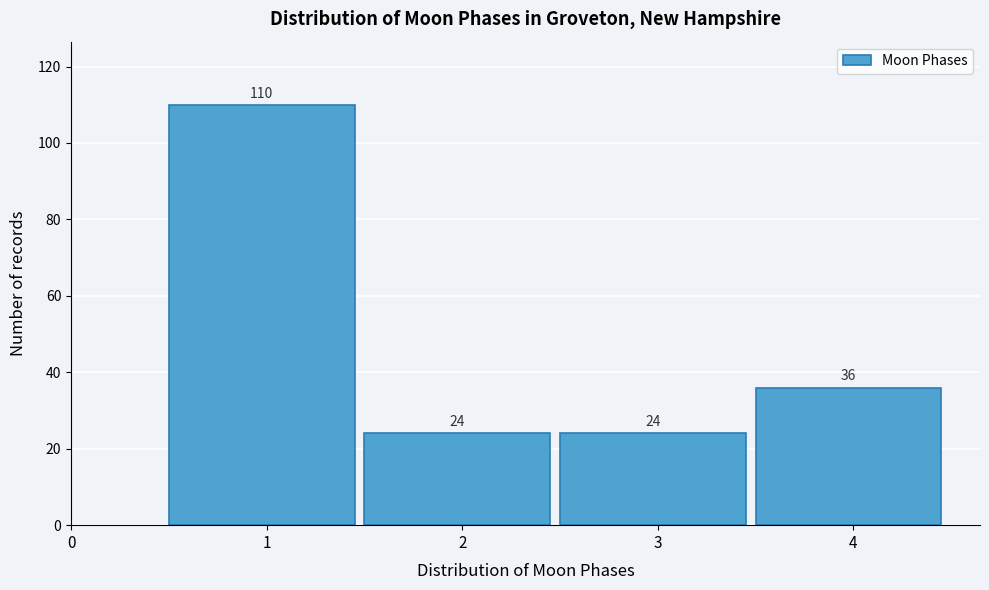

Reading left to right, transcribe all the data shown in this chart.

1=110	2=24	3=24	4=36